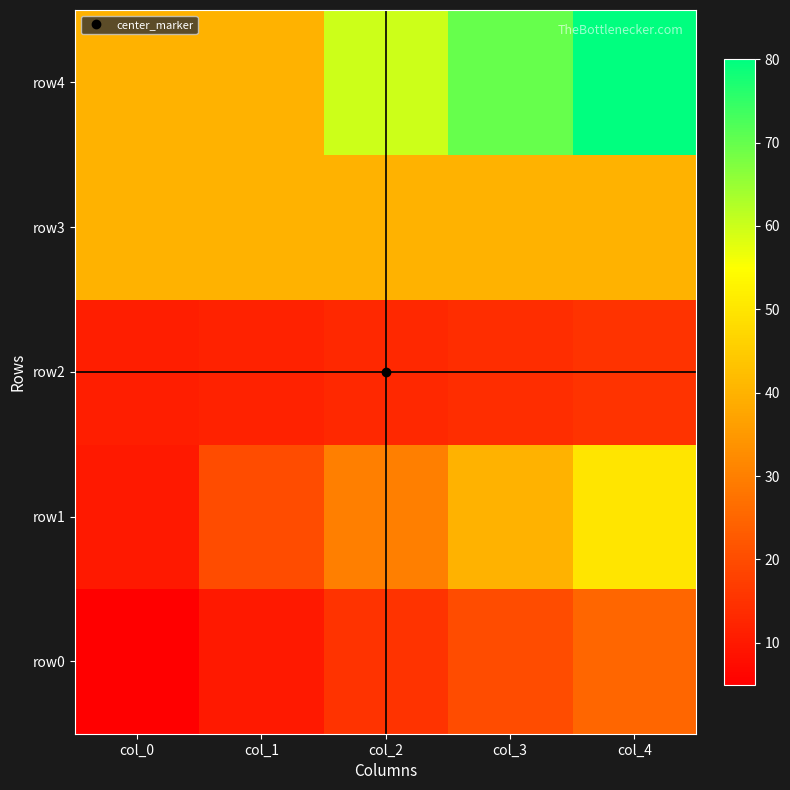

Which label corresponds to the largest value in the chart?

col_4